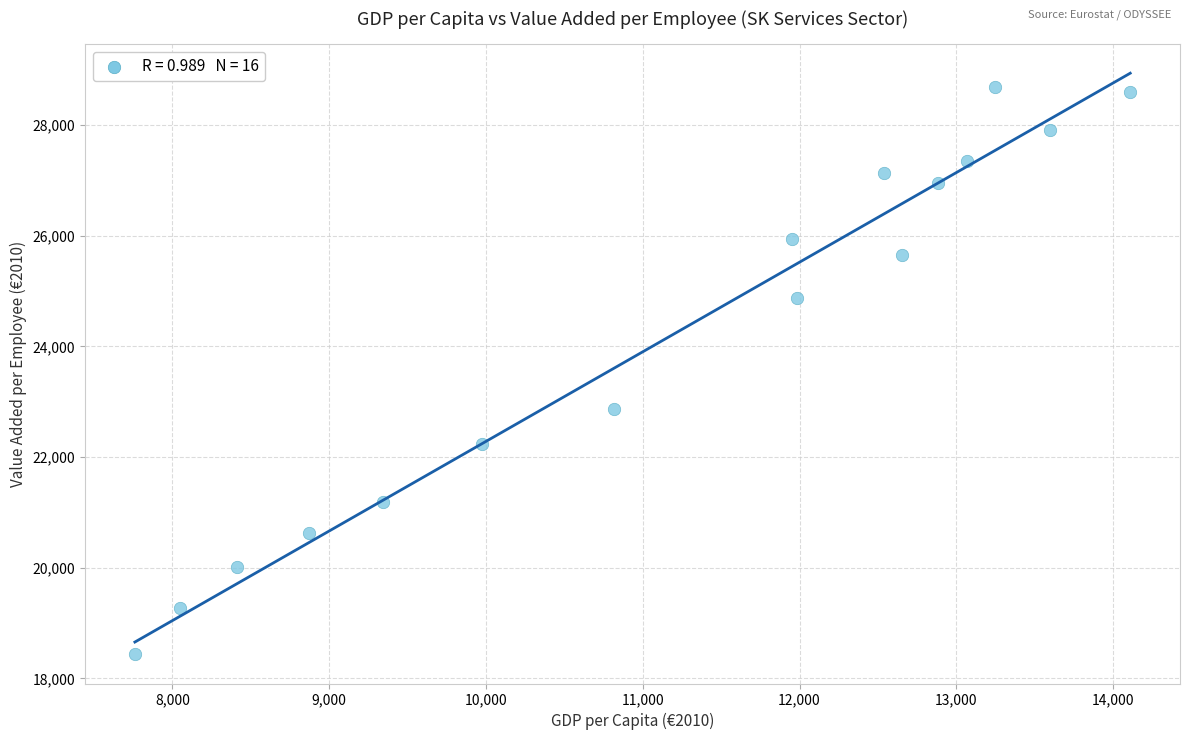

What is the range of X values (max minus min)?

6349.7